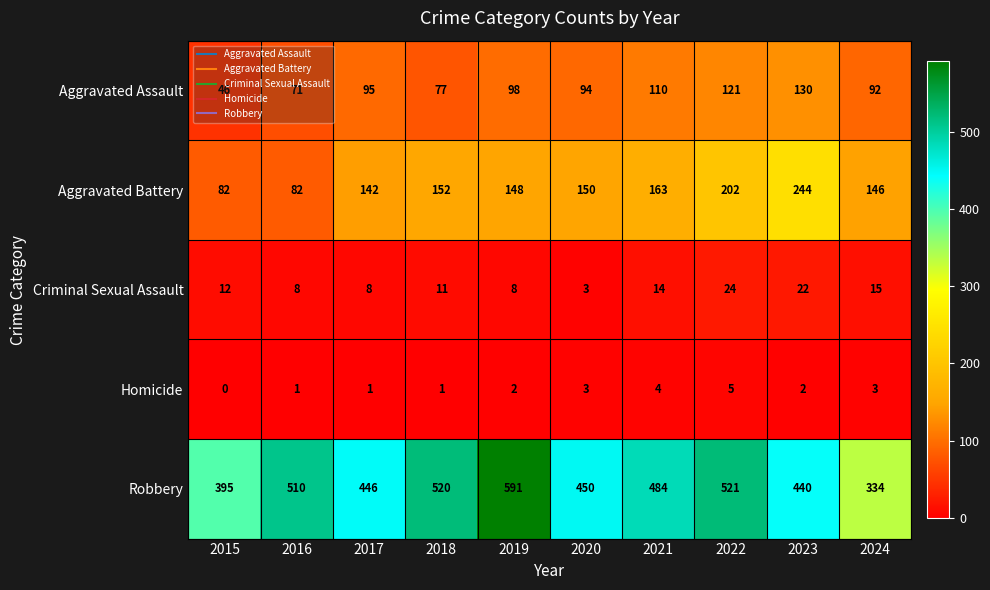

How many series are shown in this chart?

5